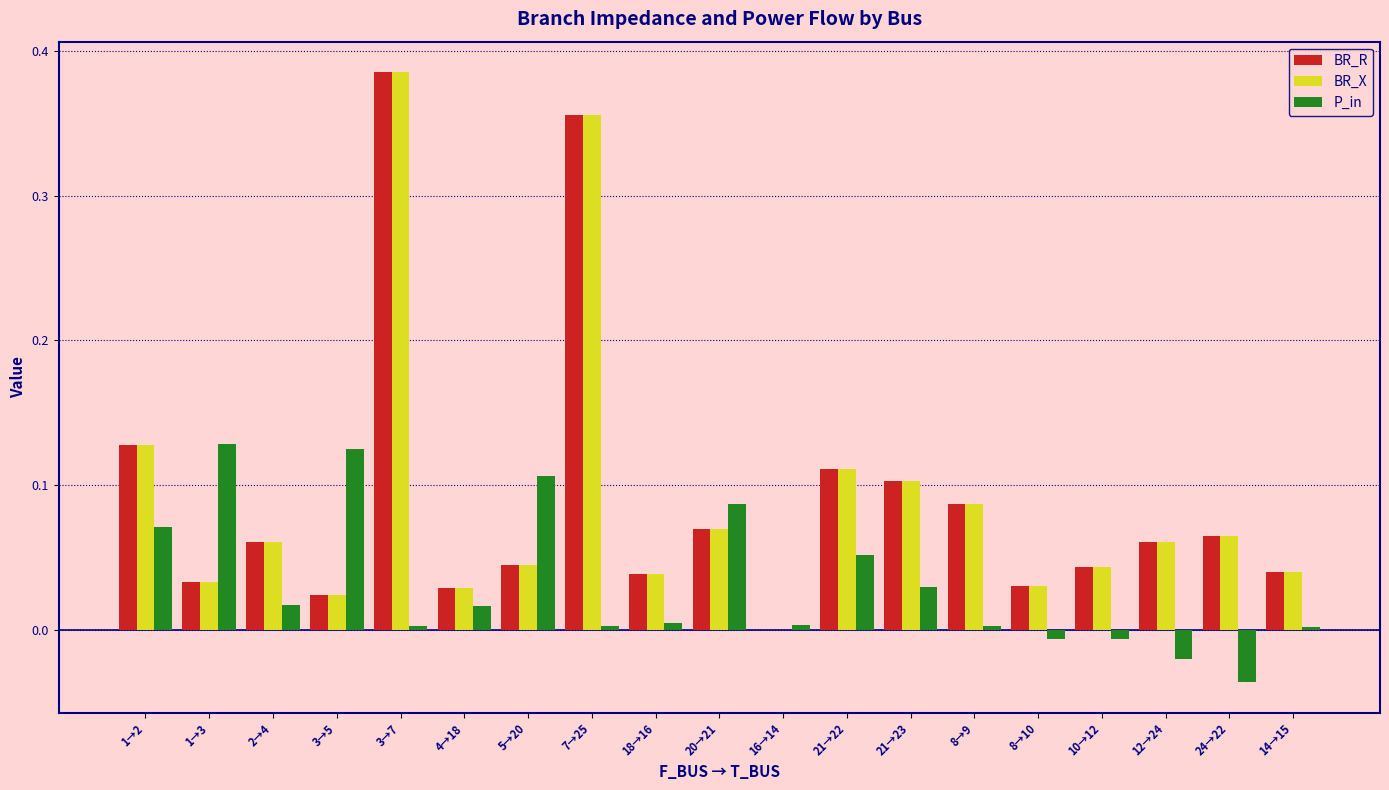

At which category does the chart reach its peak across all series?

3→7